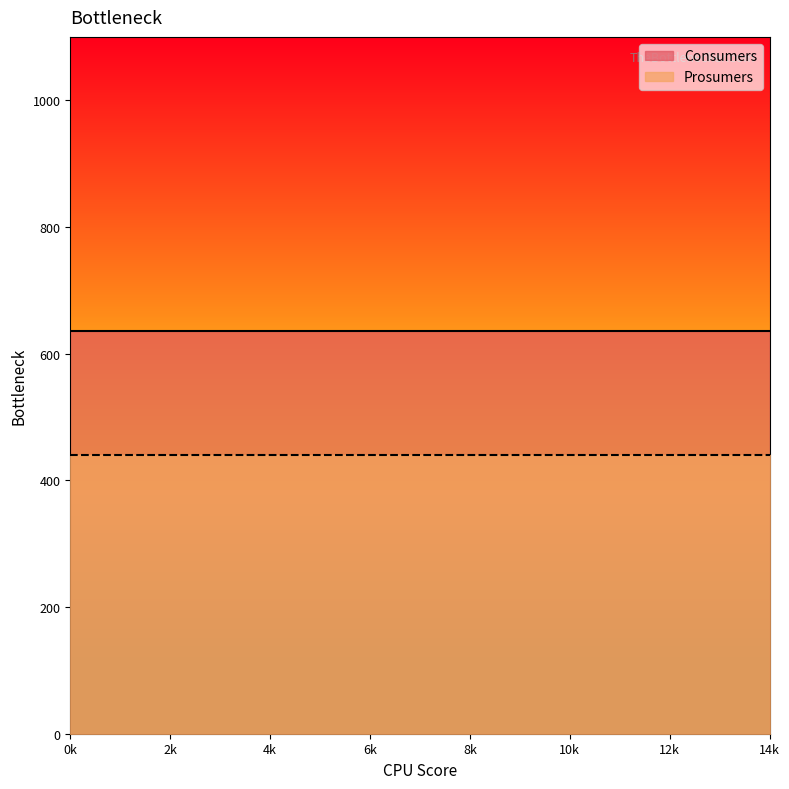

Reading right to left, list all the values displayed in this chart.

Consumers: 14=635	13=635	12=635	11=635	10=635	9=635	8=635	7=635	6=635	5=635	4=635	3=635	2=635	1=635	0=635
Prosumers: 14=440	13=440	12=440	11=440	10=440	9=440	8=440	7=440	6=440	5=440	4=440	3=440	2=440	1=440	0=440